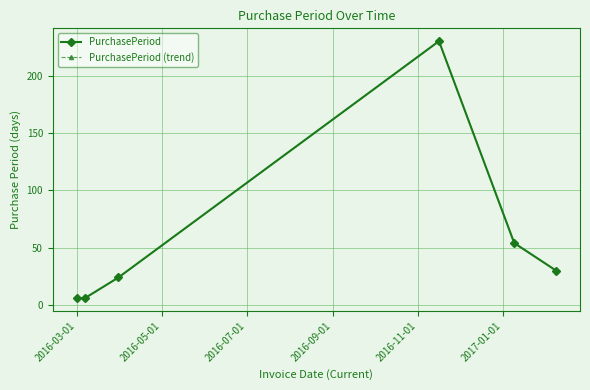

Does the chart have visible grid lines?

Yes